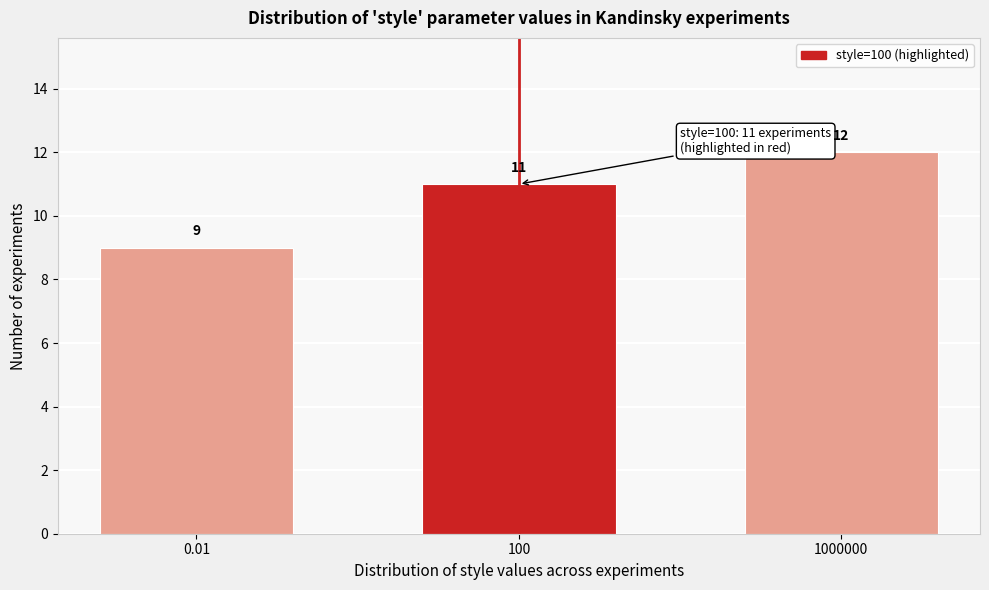

Reading left to right, extract all data points from this chart.

9	11	12